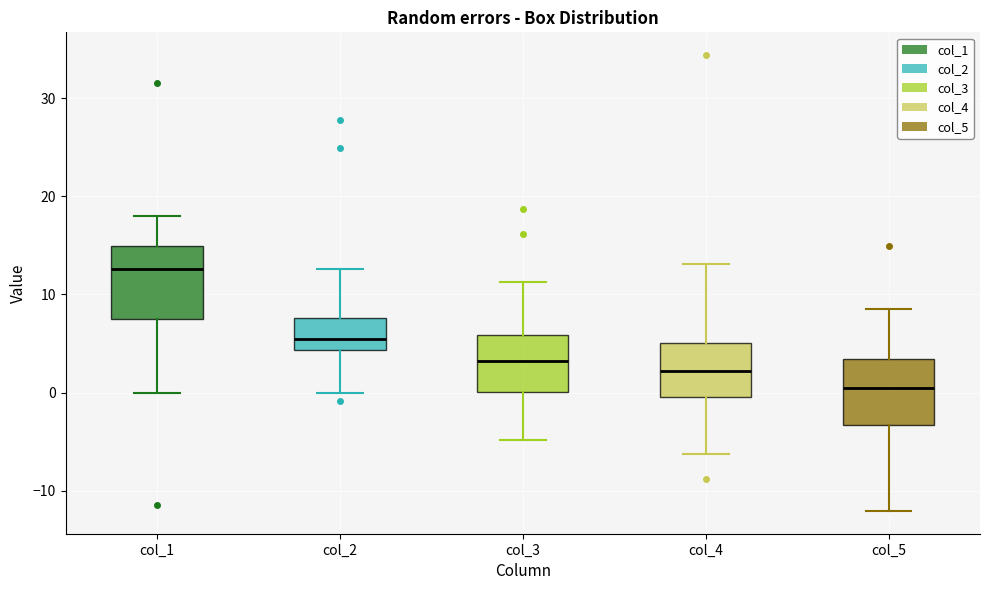

Where does the lower whisker of the box for col_3 end on the y-axis? The values are not printed on the chart, so give them approximately, as read against the axis.

-5